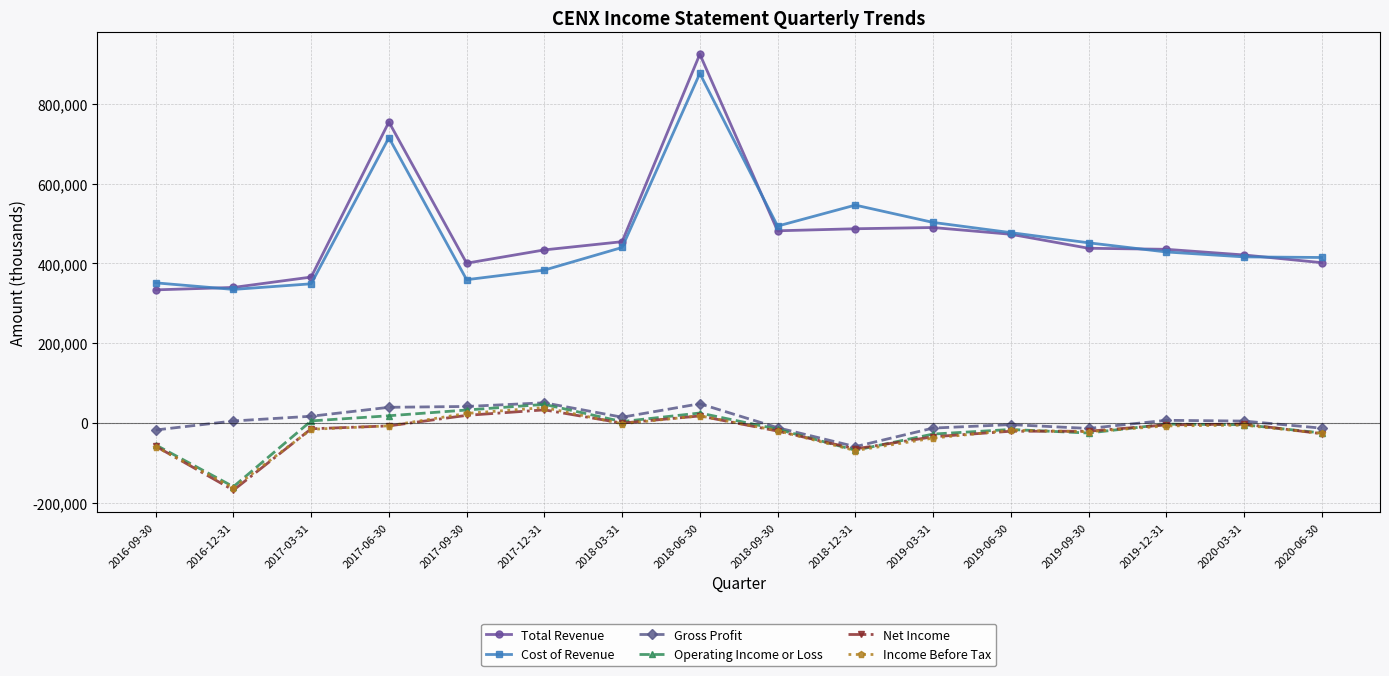

What is the total value across all series at 2016-12-31?

188600